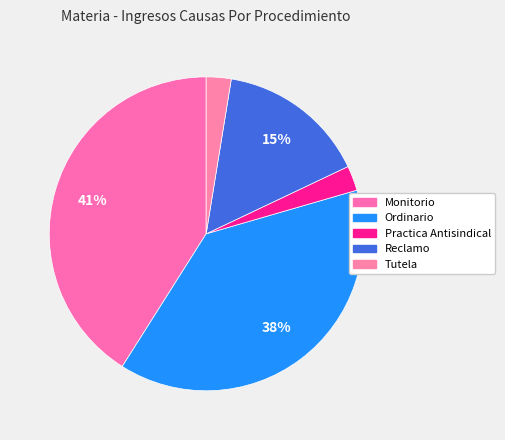

To the nearest percent, what portion does Monitorio represent?

41%